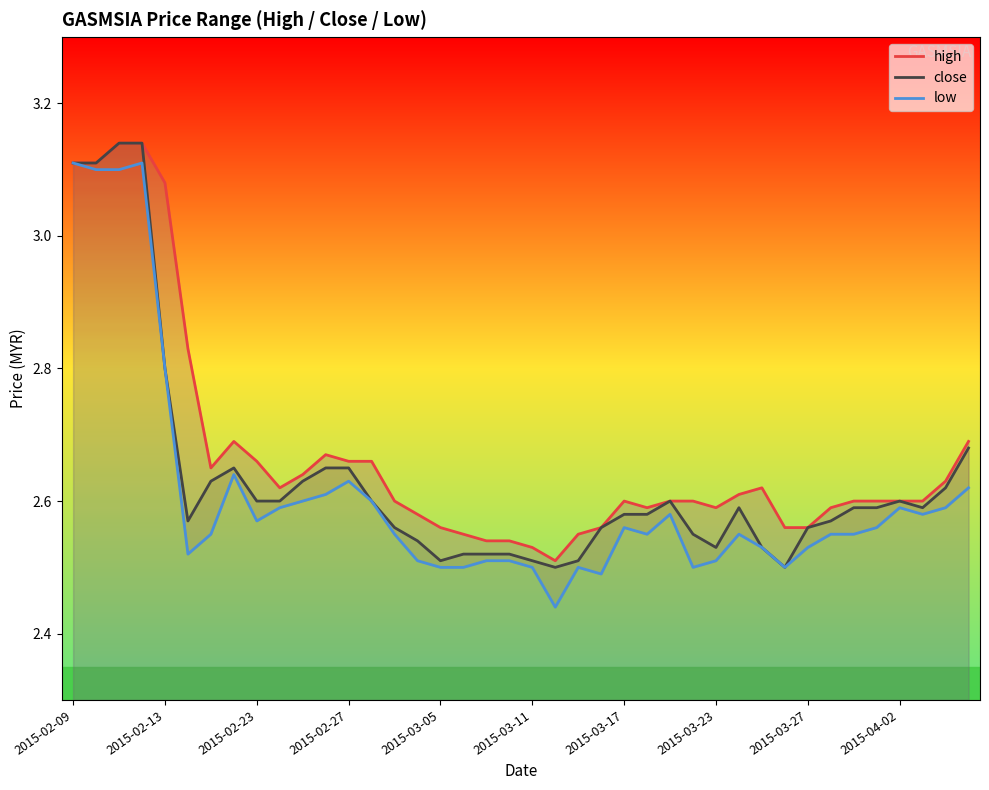

Rank the series by their maximum value, from highest to lowest.

high, close, low